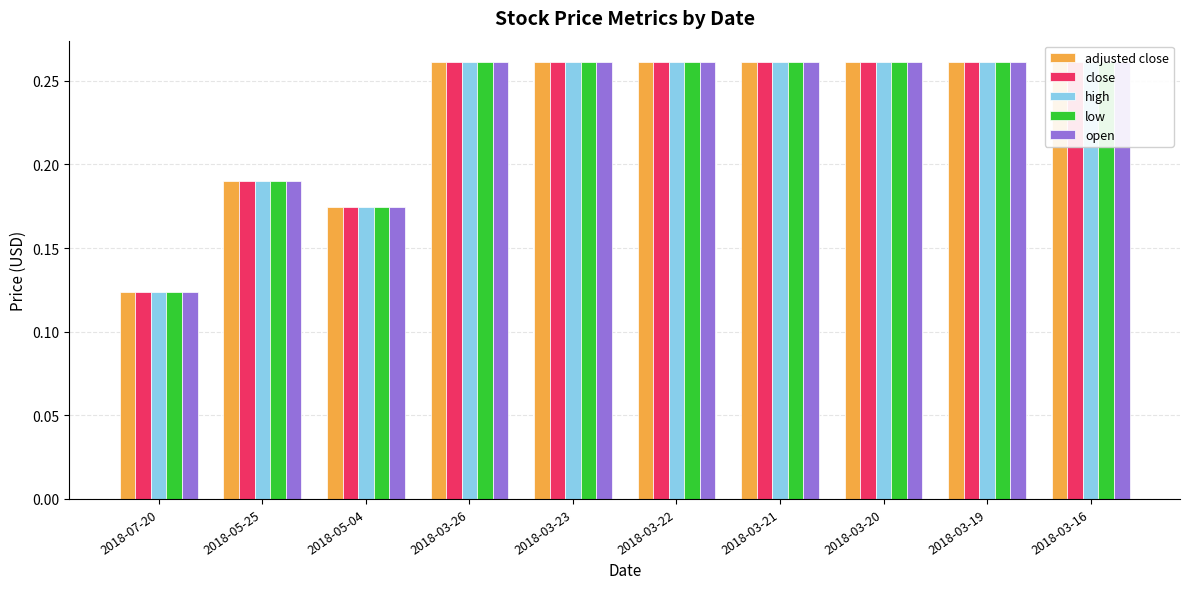

What are all the series names shown in the legend?

adjusted close, close, high, low, open